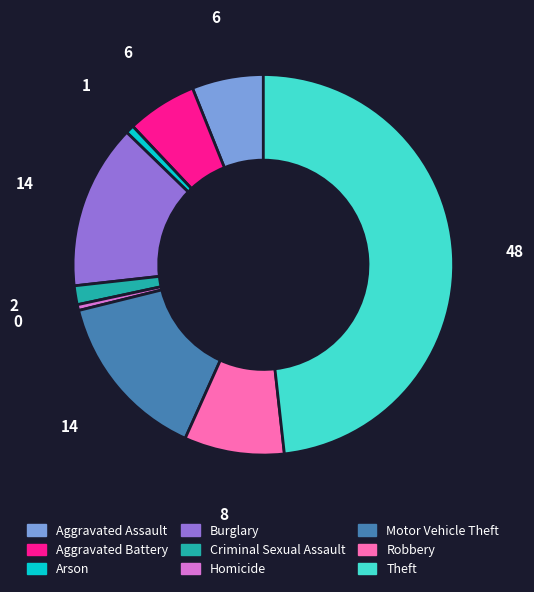

Is it true that Aggravated Assault is 1% of the pie?

False